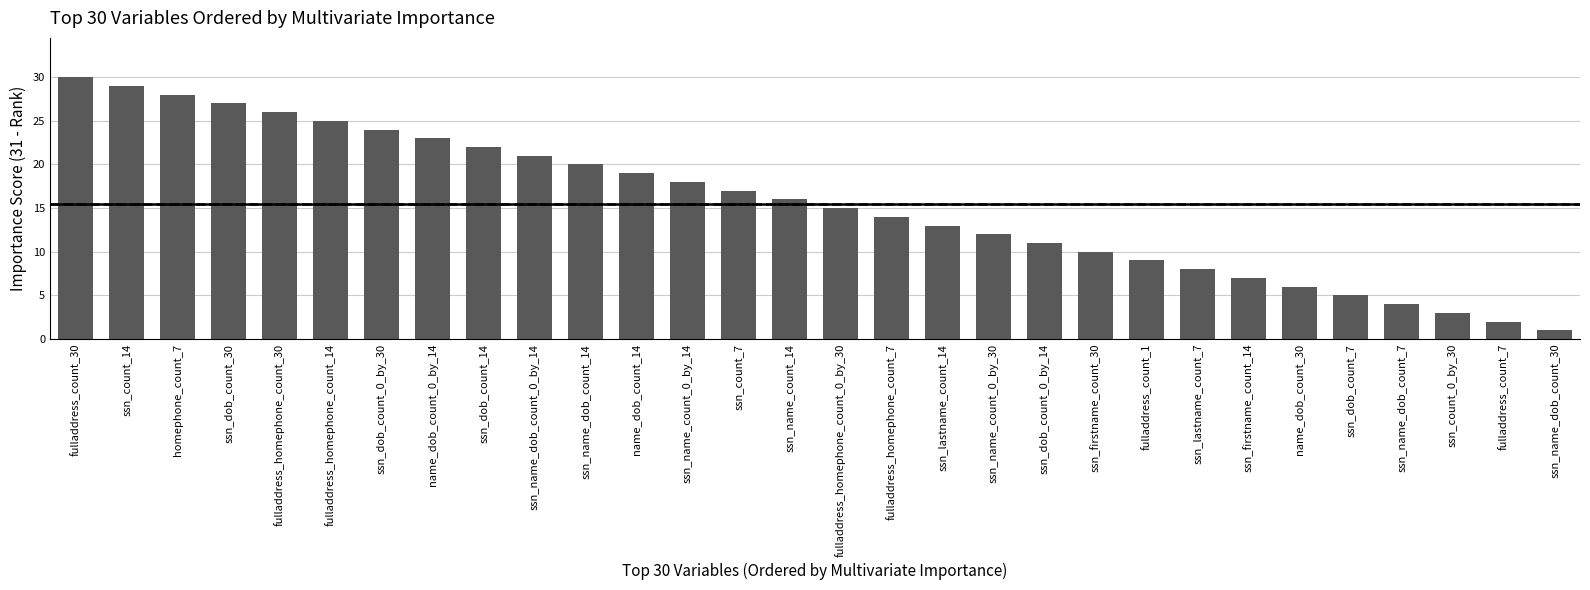

At which label does the data first exceed 16?

fulladdress_count_30